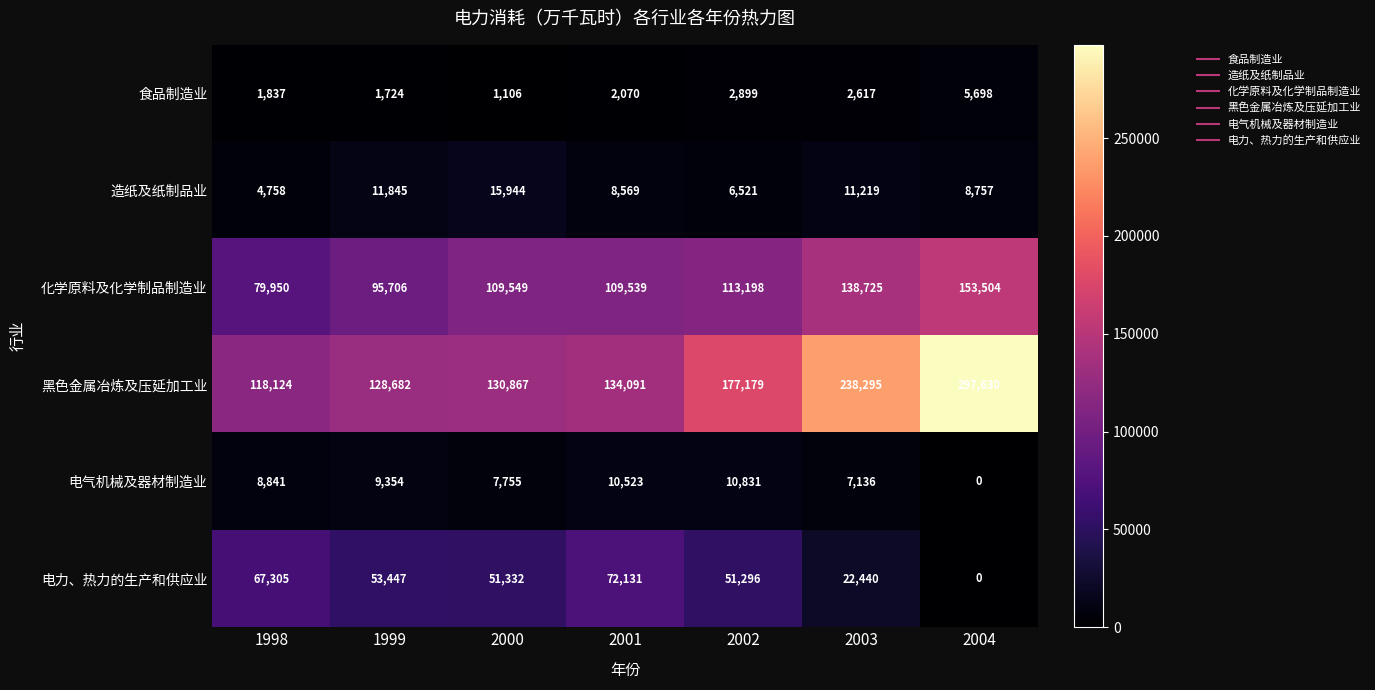

The 电力、热力的生产和供应业 series shows 0 at 2004. True or false?

True